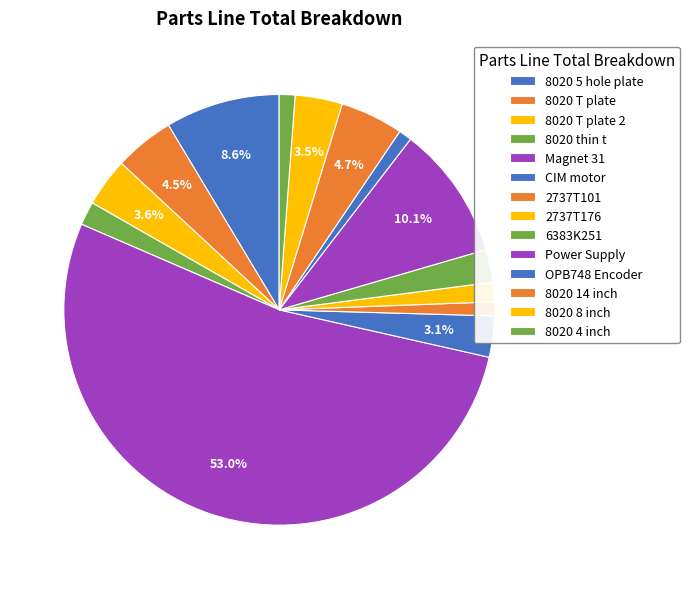

How many slices are in this pie chart?

14